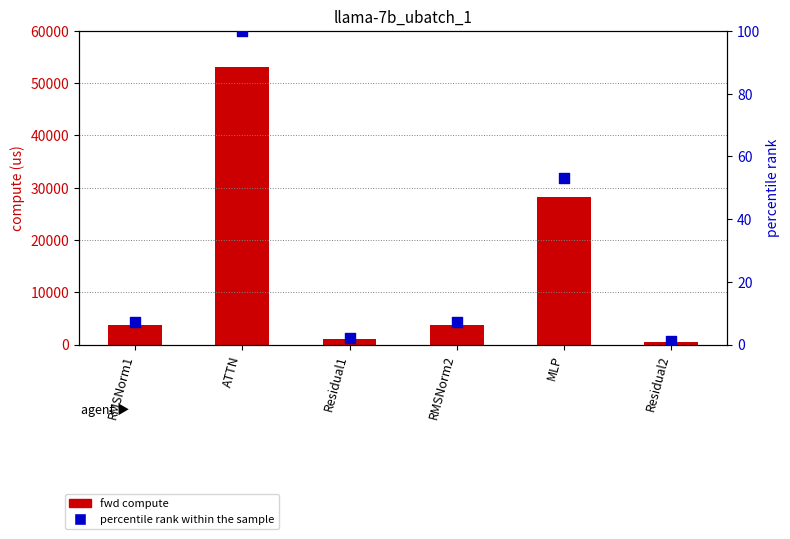

Which series contains the highest Y value?

fwd compute